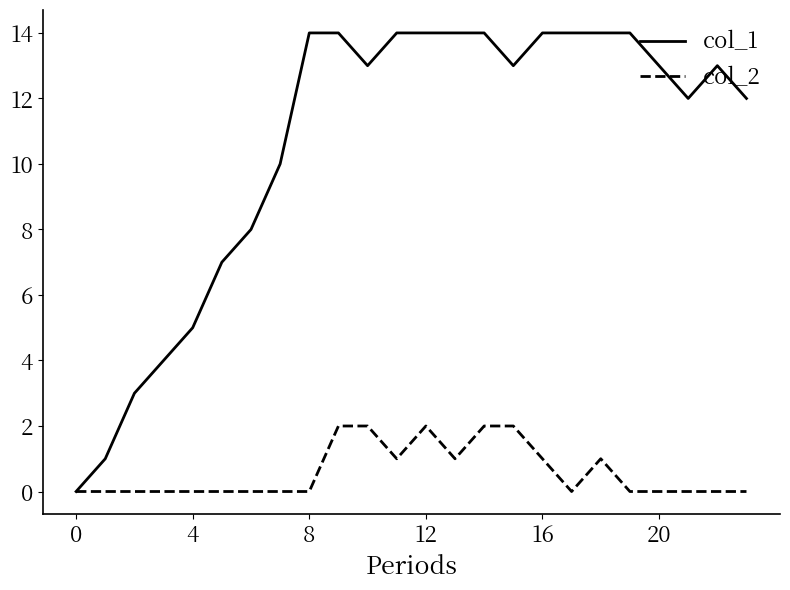

List the series in order of their peak value, highest first.

col_1, col_2